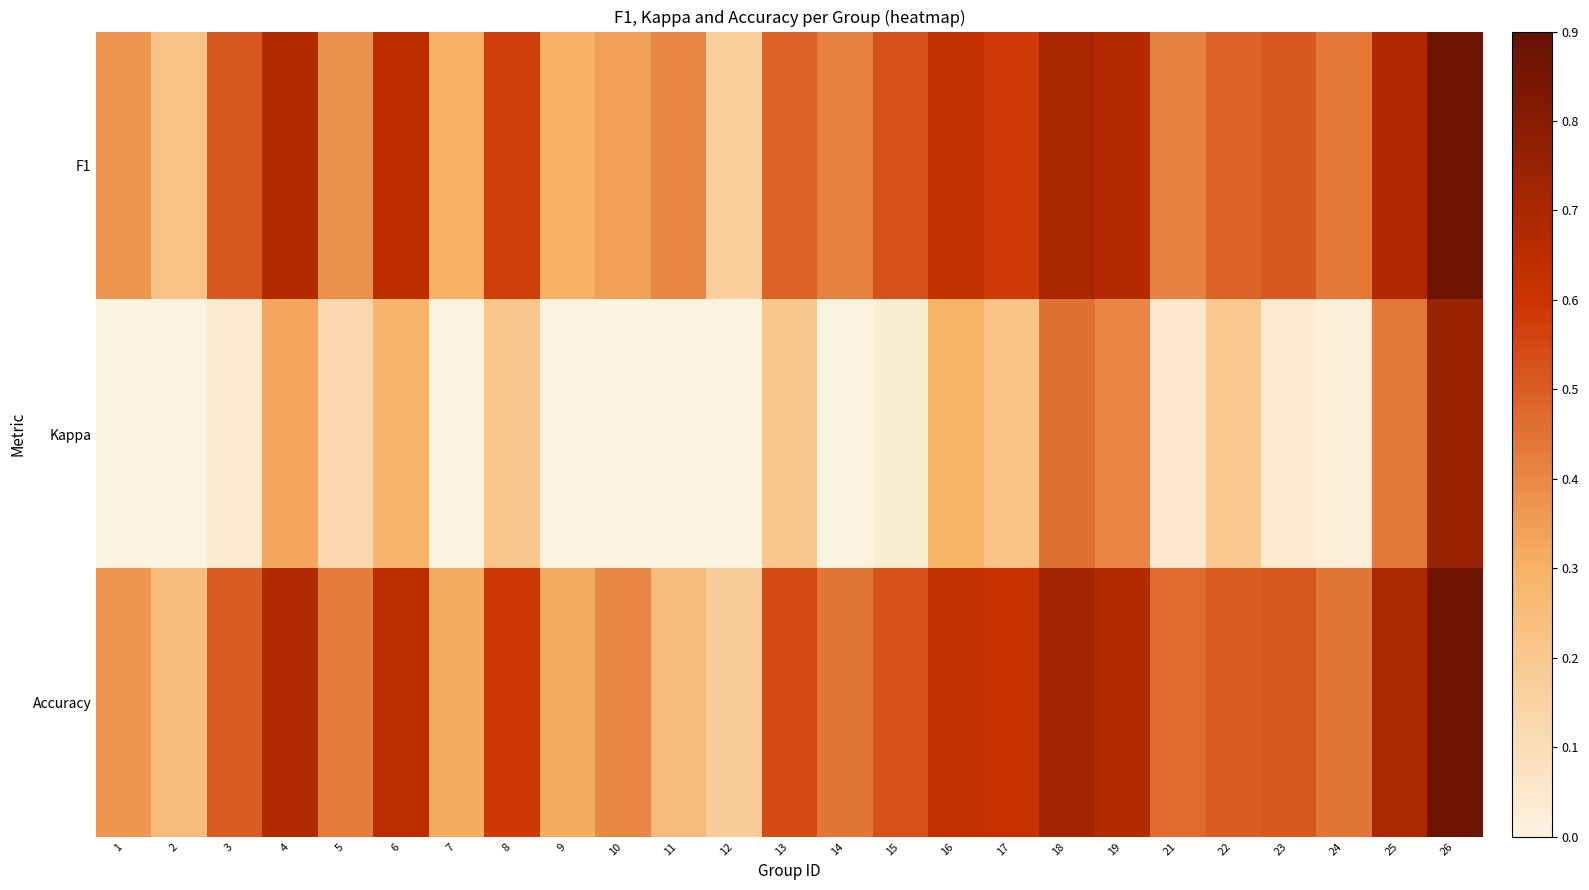

Which series has the largest total across all categories?

Accuracy